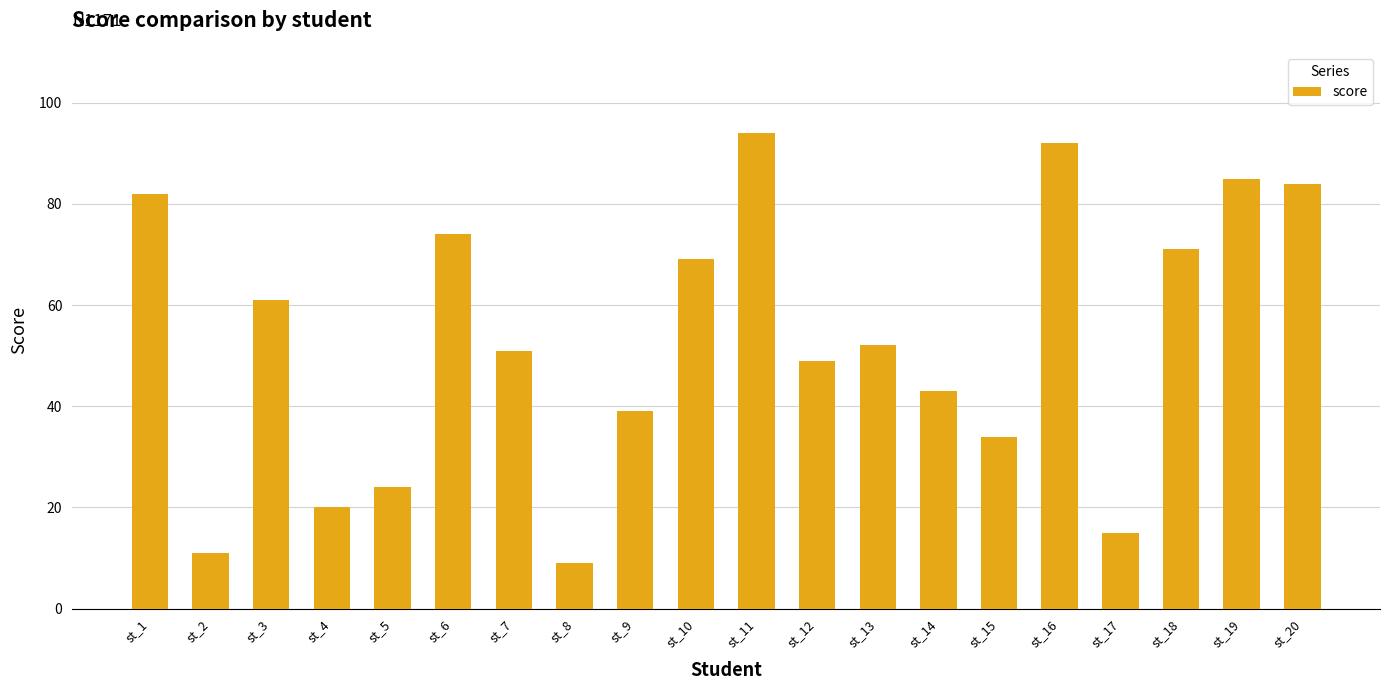

At which label is the value closest to 51?

st_7